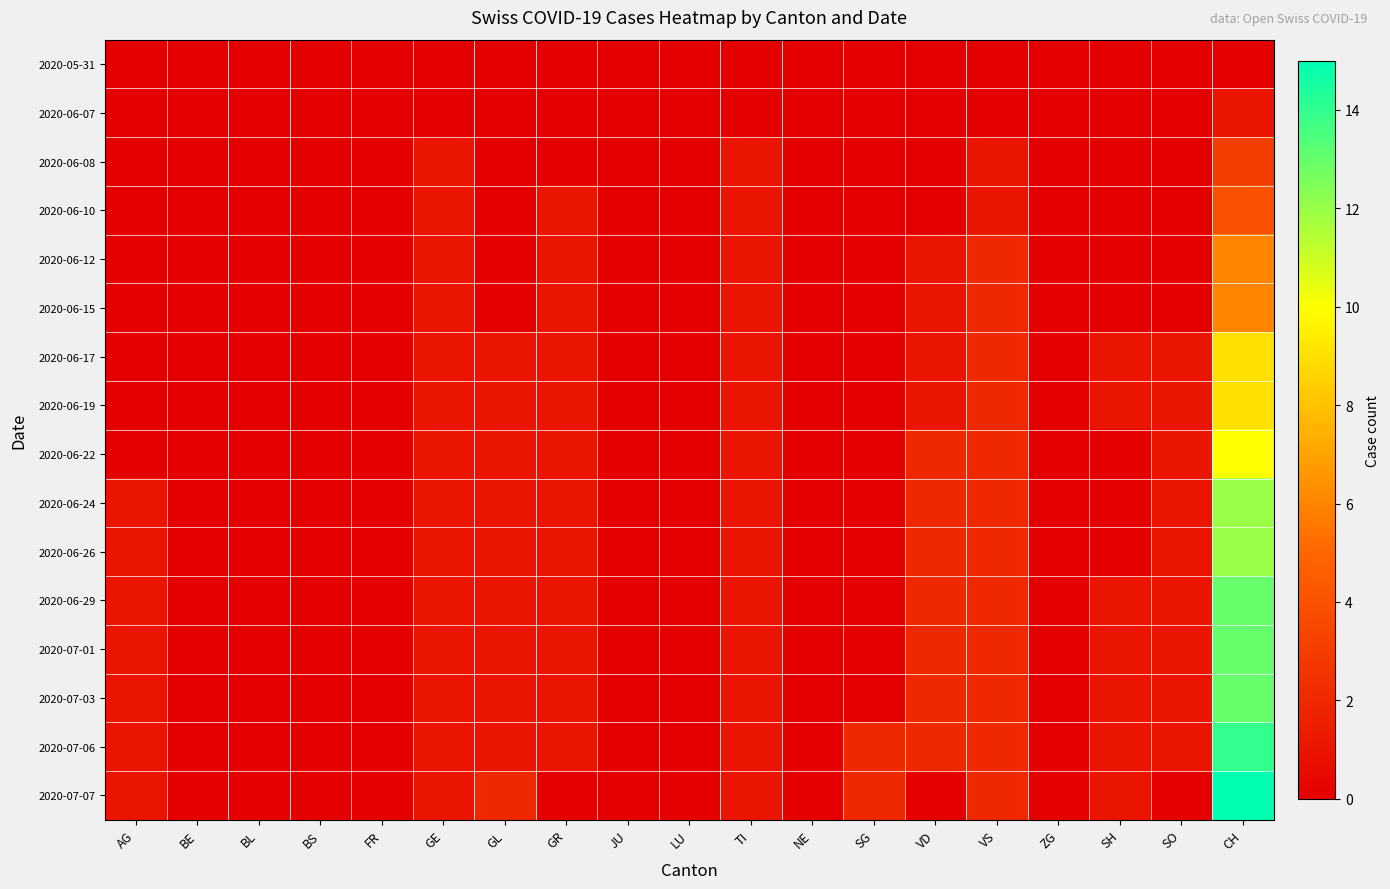

List the series in order of their peak value, lowest first.

2020-05-31, 2020-06-07, 2020-06-08, 2020-06-10, 2020-06-12, 2020-06-15, 2020-06-17, 2020-06-19, 2020-06-22, 2020-06-24, 2020-06-26, 2020-06-29, 2020-07-01, 2020-07-03, 2020-07-06, 2020-07-07